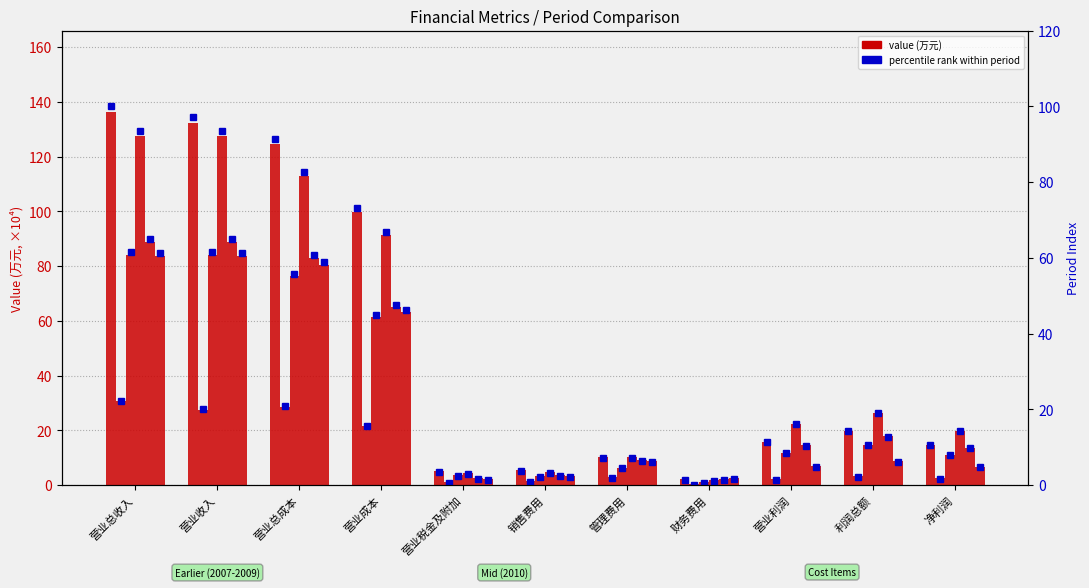

Rank the categories by value from lowest to highest.

财务费用, 营业税金及附加, 销售费用, 管理费用, 净利润, 营业利润, 利润总额, 营业成本, 营业总成本, 营业收入, 营业总收入